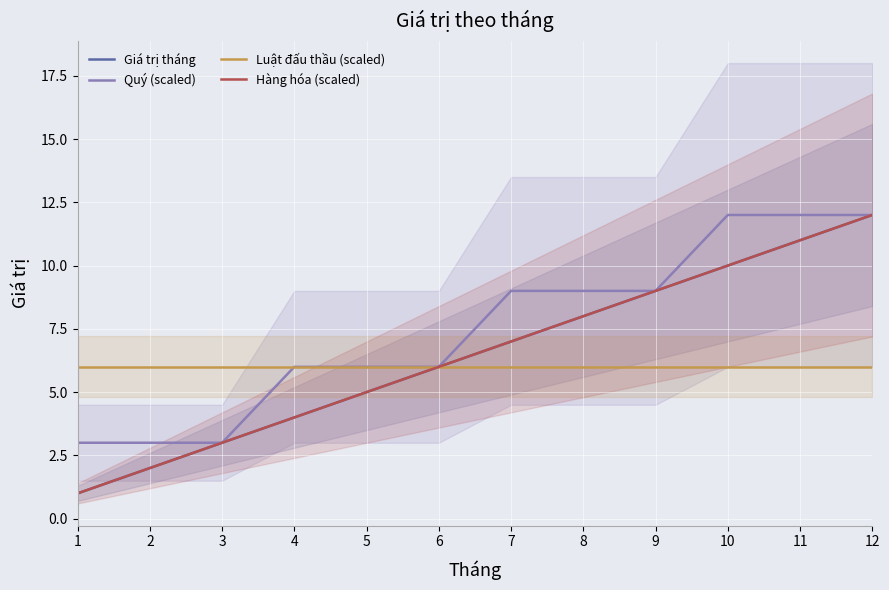

At which label does Hàng hóa (scaled) reach its peak?

12